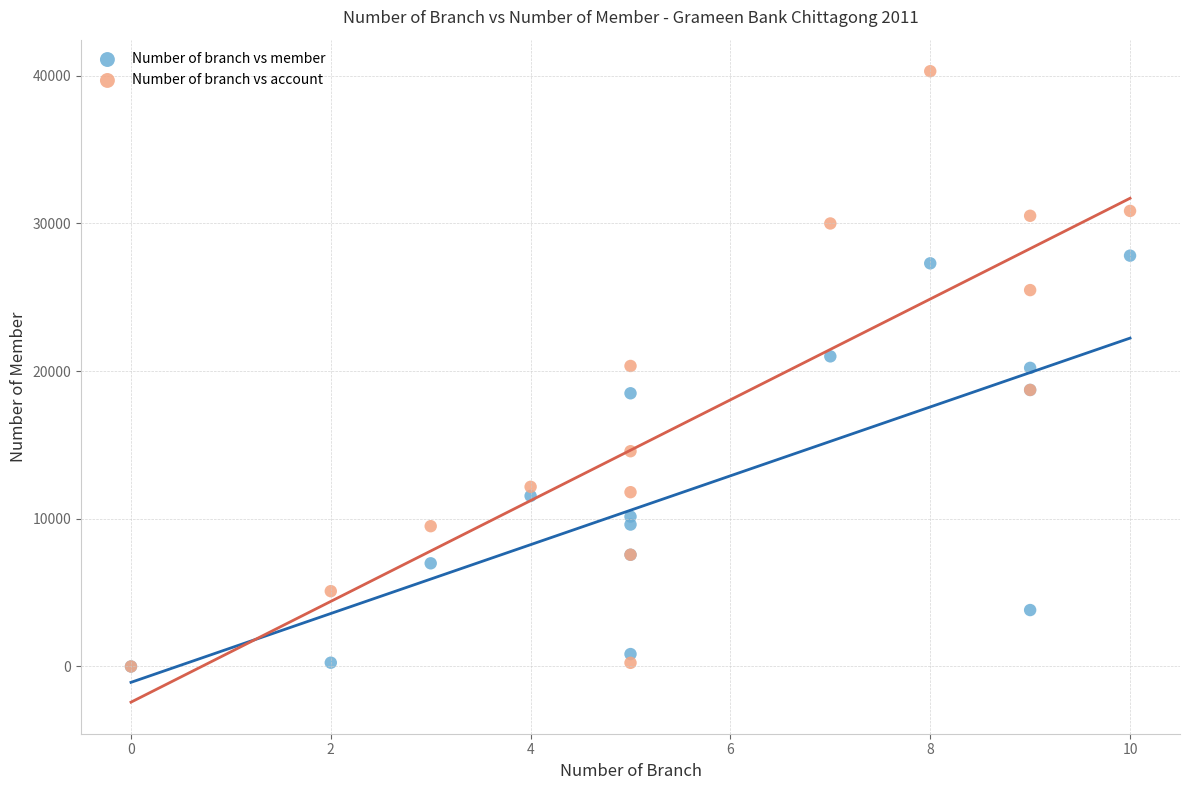

In the Number of branch vs member series, what Y value is closest to 13910?

11550